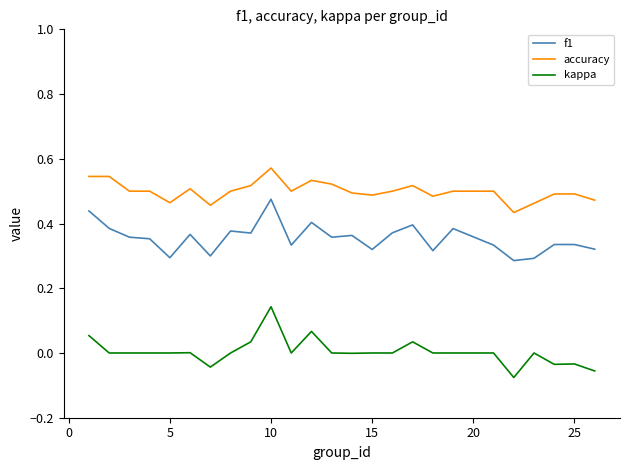

Which series has the largest total across all categories?

accuracy